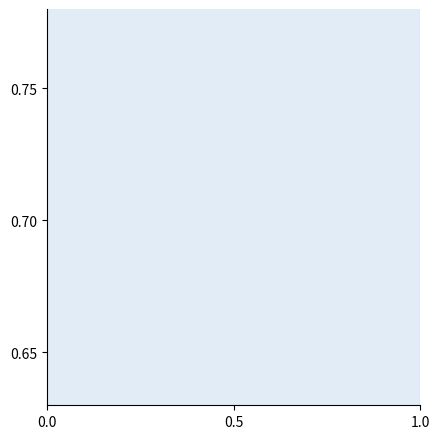

The value at 0.0 is 0.2. True or false?

False